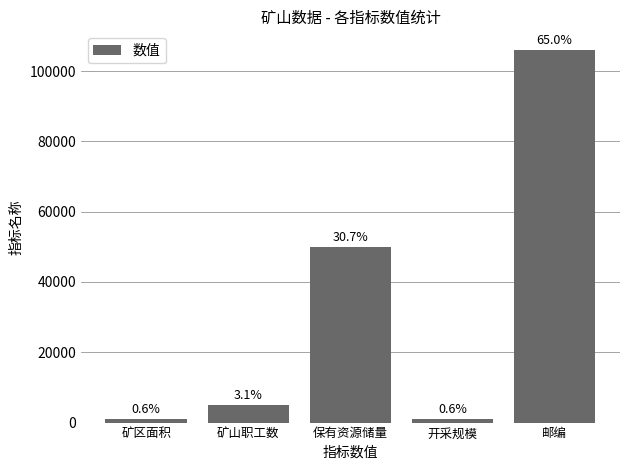

The value at 保有资源储量 is 67033. True or false?

False